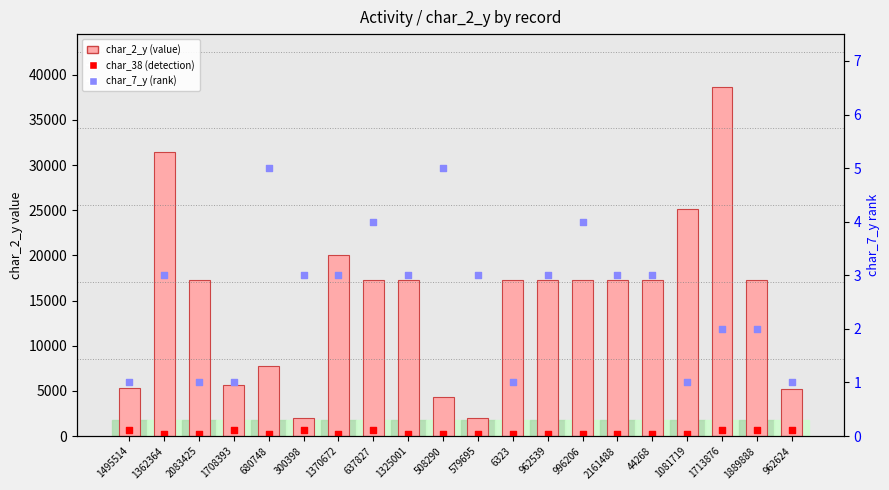

Which series has the widest spread of Y values?

char_2_y (value)